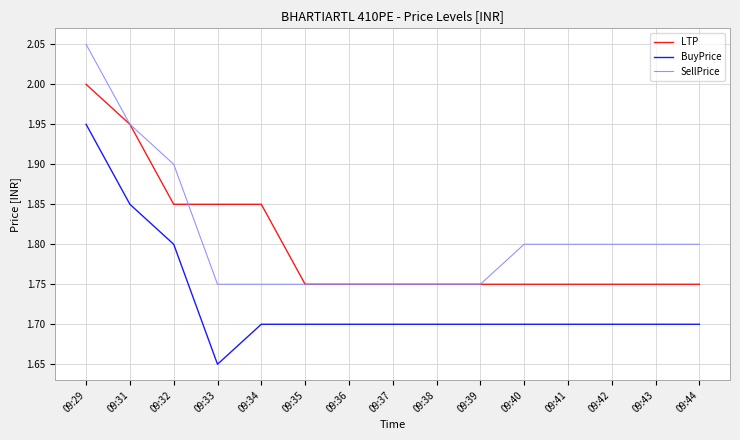

The SellPrice series shows 1.9 at 09:31. True or false?

True